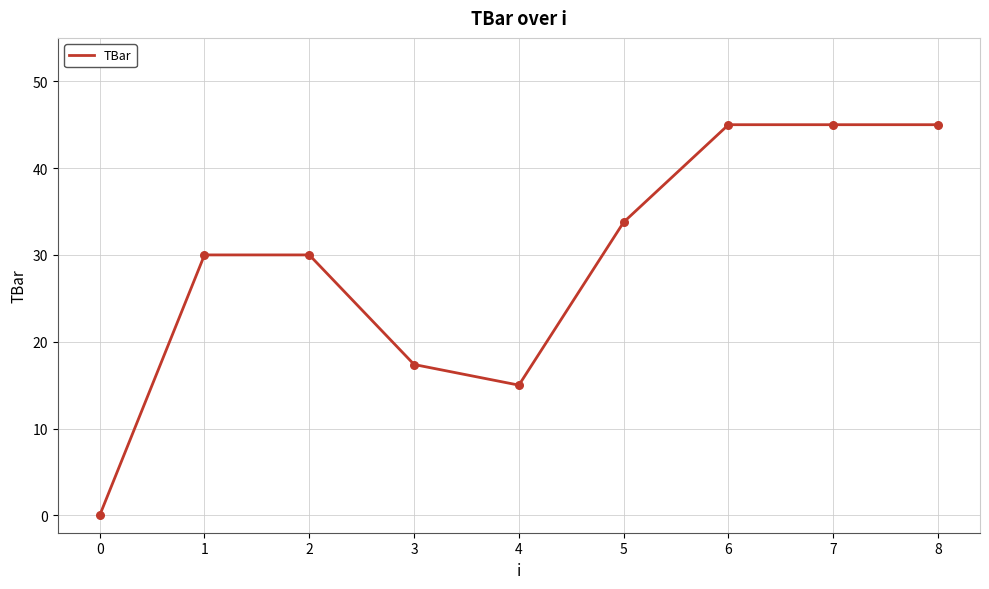

What is the ratio of the value at 7 to the value at 3?

2.6